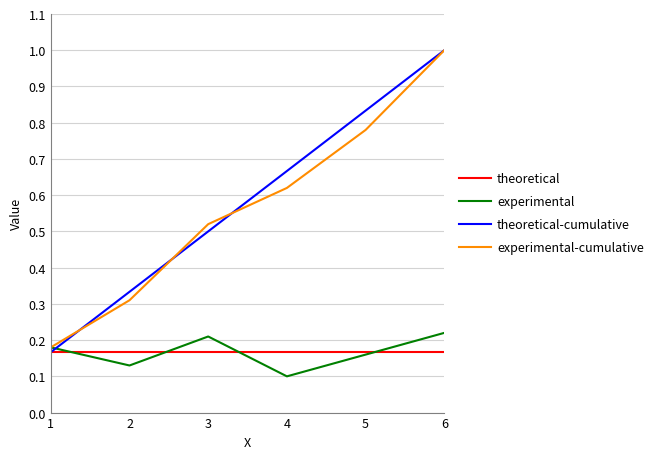

The experimental-cumulative series shows 0.2 at 3. True or false?

False